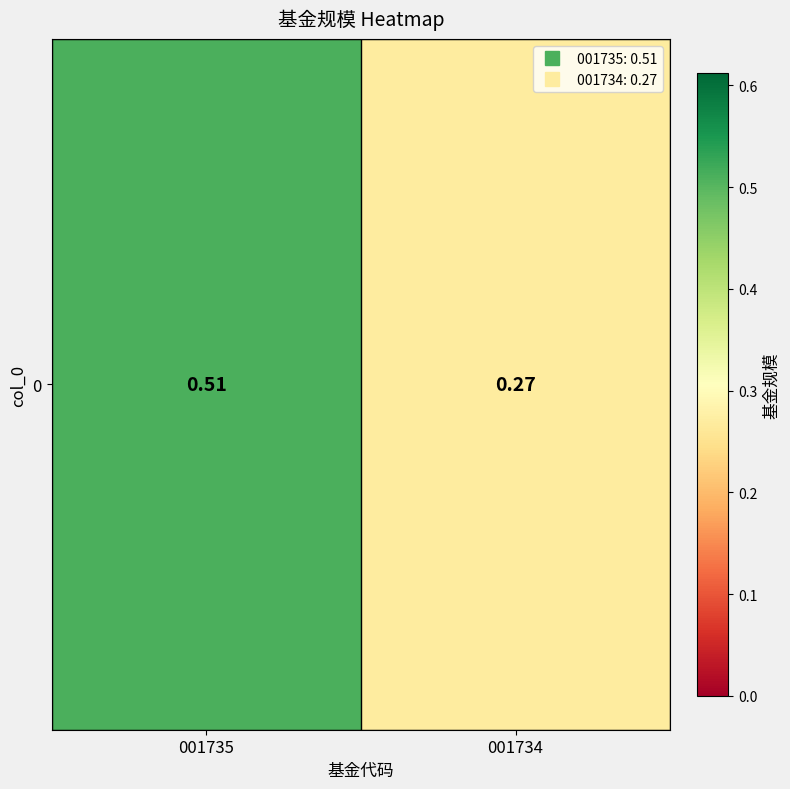

List the labels in order of value, largest first.

001735, 001734